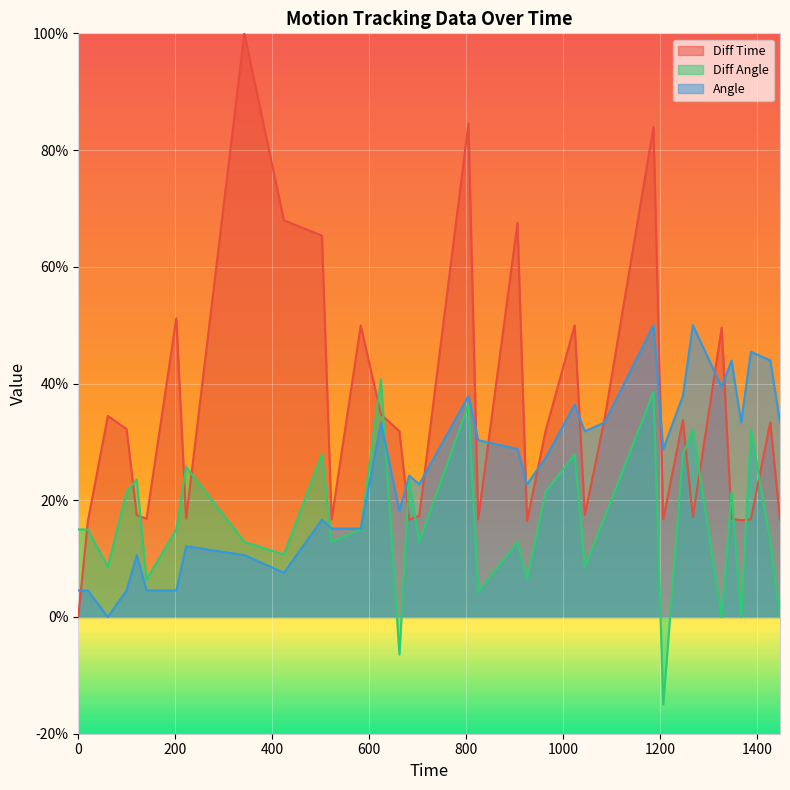

Reading right to left, list all the values displayed in this chart.

Diff Time: 1447.85=0.2	1427.83=0.3	1387.77=0.2	1367.68=0.2	1347.77=0.2	1327.55=0.5	1268.02=0.2	1247.45=0.3	1206.95=0.2	1186.8=0.8	1085.99=0.3	1045.18=0.2	1024.18=0.5	964.18=0.3	925.92=0.2	906.18=0.7	825.1=0.2	805.01=0.8	703.46=0.2	682.66=0.2	662.63=0.3	624.41=0.3	582.73=0.5	522.73=0.2	502.65=0.7	424.2=0.7	342.59=1.0	222.51=0.2	202.27=0.5	140.81=0.2	120.59=0.2	99.65=0.3	60.99=0.3	19.62=0.2	0=0.0
Diff Angle: 1447.85=0.0	1427.83=0.1	1387.77=0.3	1367.68=0.0	1347.77=0.2	1327.55=0.0	1268.02=0.3	1247.45=0.3	1206.95=-0.1	1186.8=0.4	1085.99=0.2	1045.18=0.1	1024.18=0.3	964.18=0.2	925.92=0.1	906.18=0.1	825.1=0.0	805.01=0.4	703.46=0.1	682.66=0.2	662.63=-0.1	624.41=0.4	582.73=0.1	522.73=0.1	502.65=0.3	424.2=0.1	342.59=0.1	222.51=0.3	202.27=0.1	140.81=0.1	120.59=0.2	99.65=0.2	60.99=0.1	19.62=0.1	0=0.1
Angle: 1447.85=0.3	1427.83=0.4	1387.77=0.5	1367.68=0.3	1347.77=0.4	1327.55=0.4	1268.02=0.5	1247.45=0.4	1206.95=0.3	1186.8=0.5	1085.99=0.3	1045.18=0.3	1024.18=0.4	964.18=0.3	925.92=0.2	906.18=0.3	825.1=0.3	805.01=0.4	703.46=0.2	682.66=0.2	662.63=0.2	624.41=0.3	582.73=0.2	522.73=0.2	502.65=0.2	424.2=0.1	342.59=0.1	222.51=0.1	202.27=0.0	140.81=0.0	120.59=0.1	99.65=0.0	60.99=0.0	19.62=0.0	0=0.0